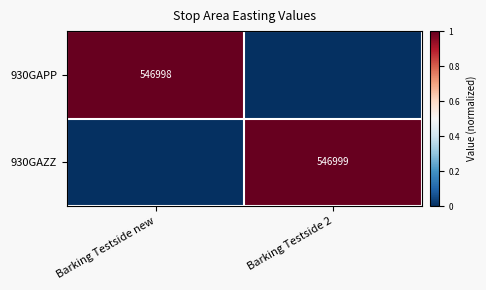

The 930GAZZ series shows 357804 at Barking Testside 2. True or false?

False